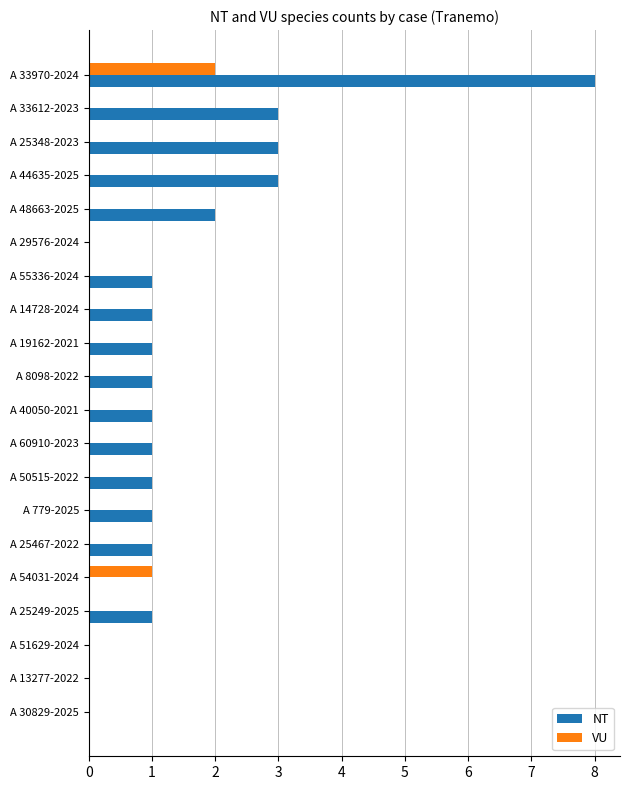

Which series has the largest total across all categories?

NT